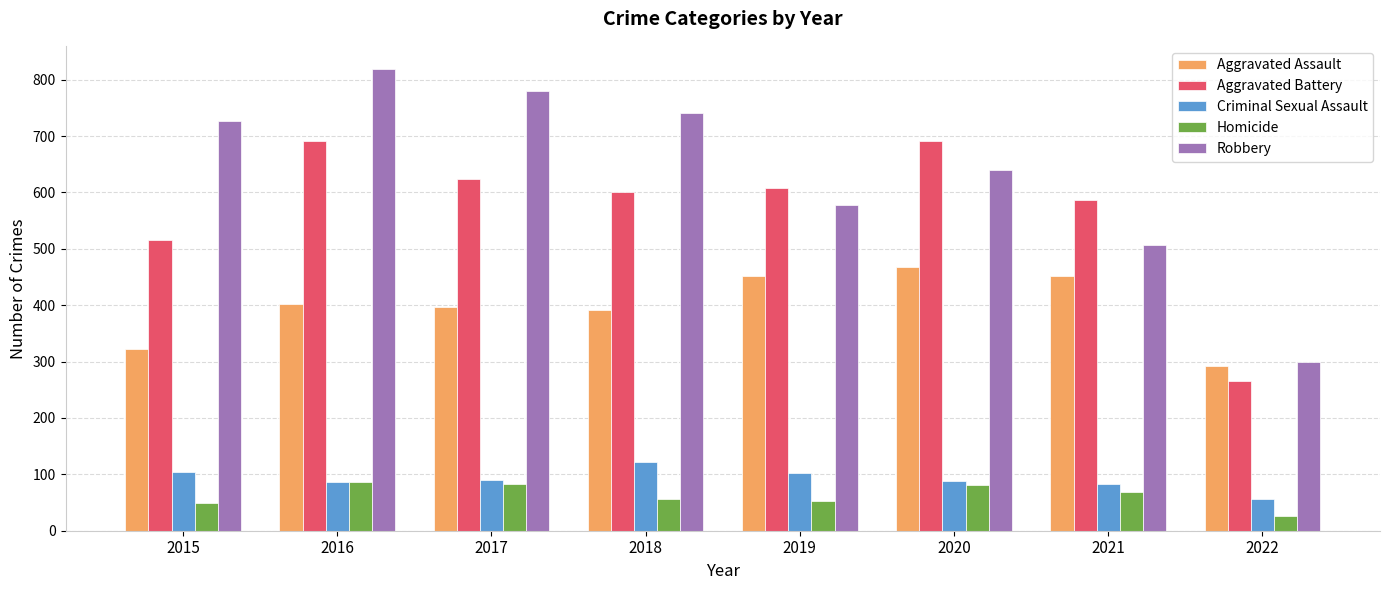

What is the sum of all Criminal Sexual Assault values?

732